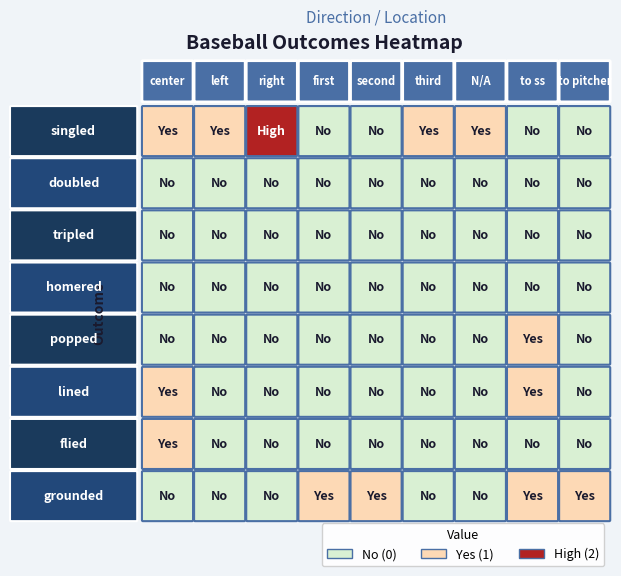

At which label is left closest to 0?

doubled